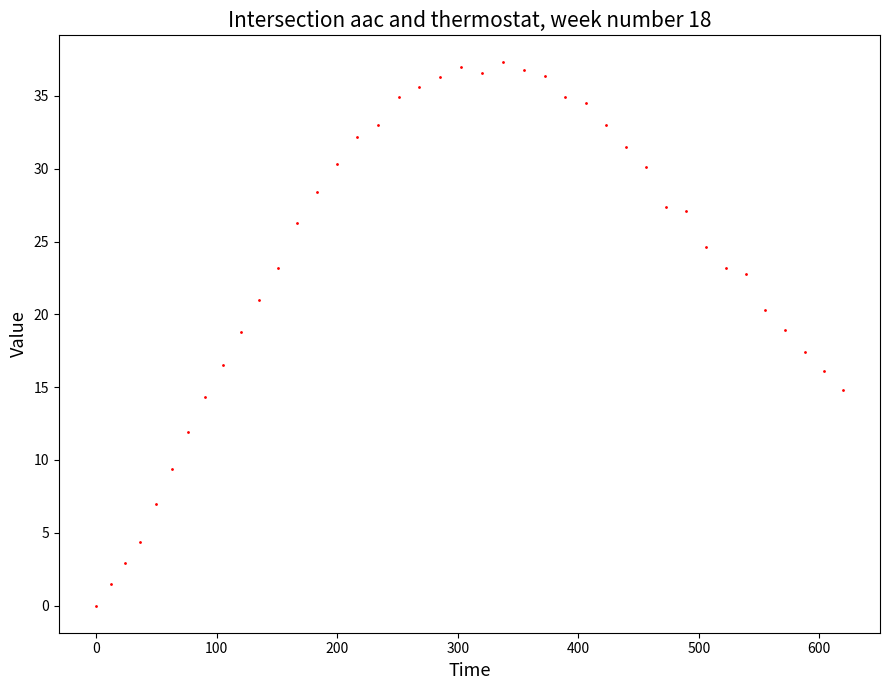

What is the range of X values (max minus min)?

619.4